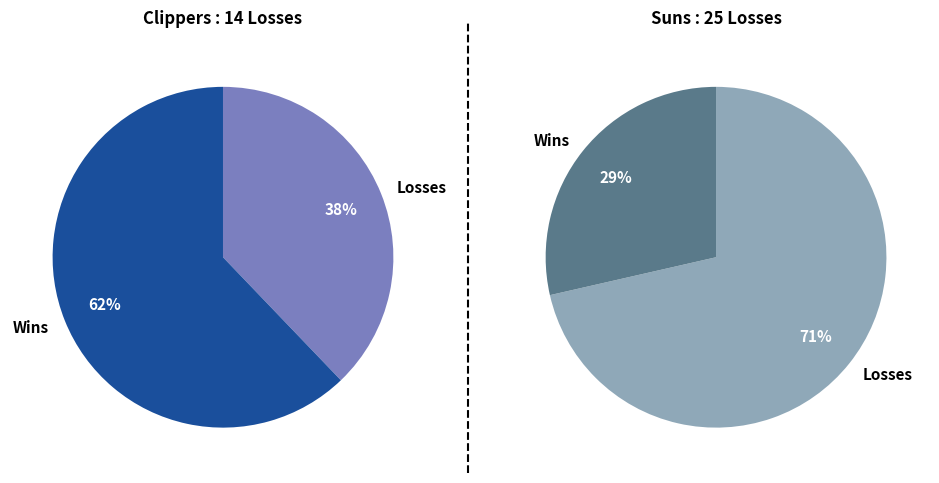

Count the number of slices in the pie.

2